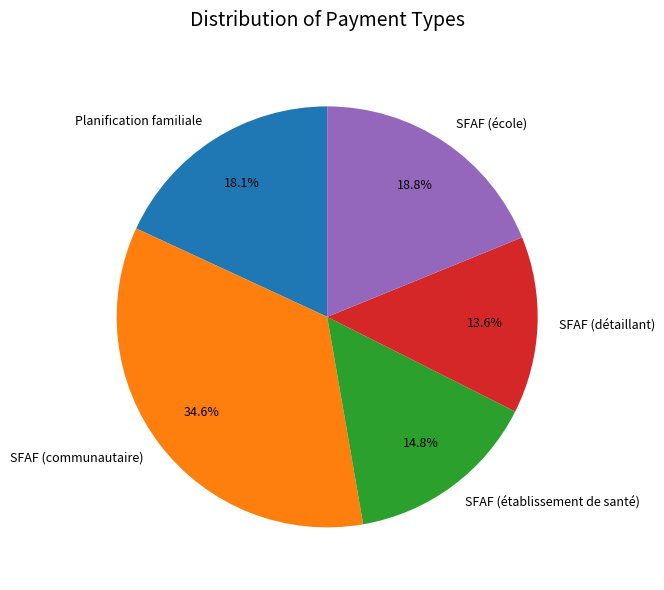

What is the total percentage of Planification familiale and SFAF (détaillant)?

31.7%